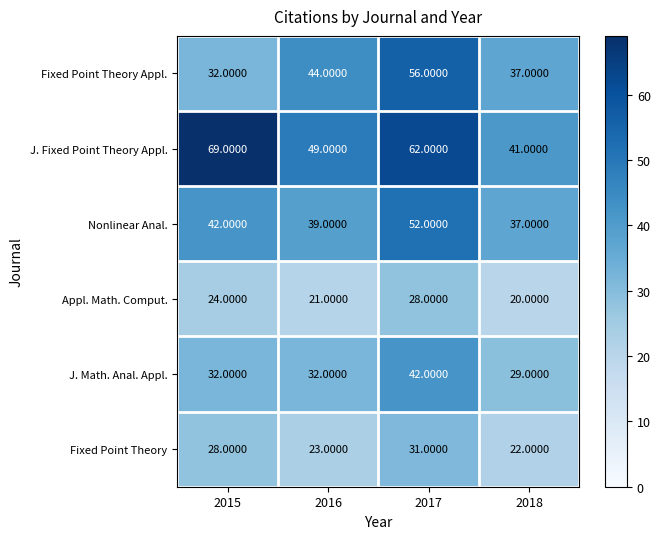

What is the minimum value shown in the chart?

20